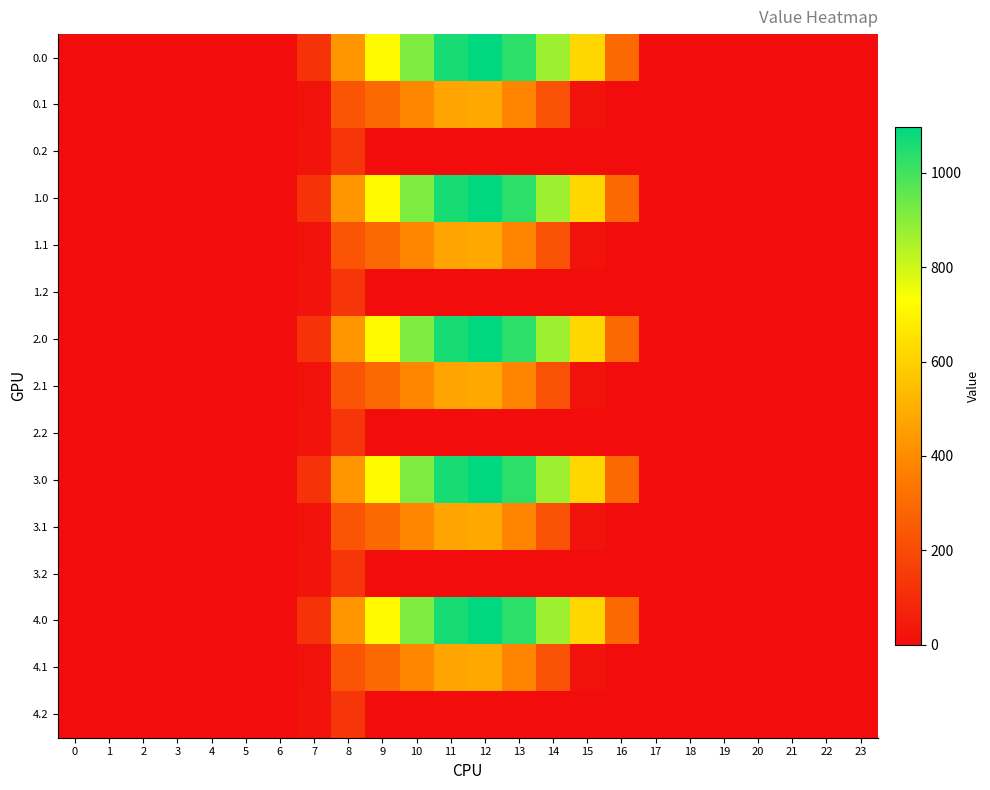

Count the number of data series in this chart.

15